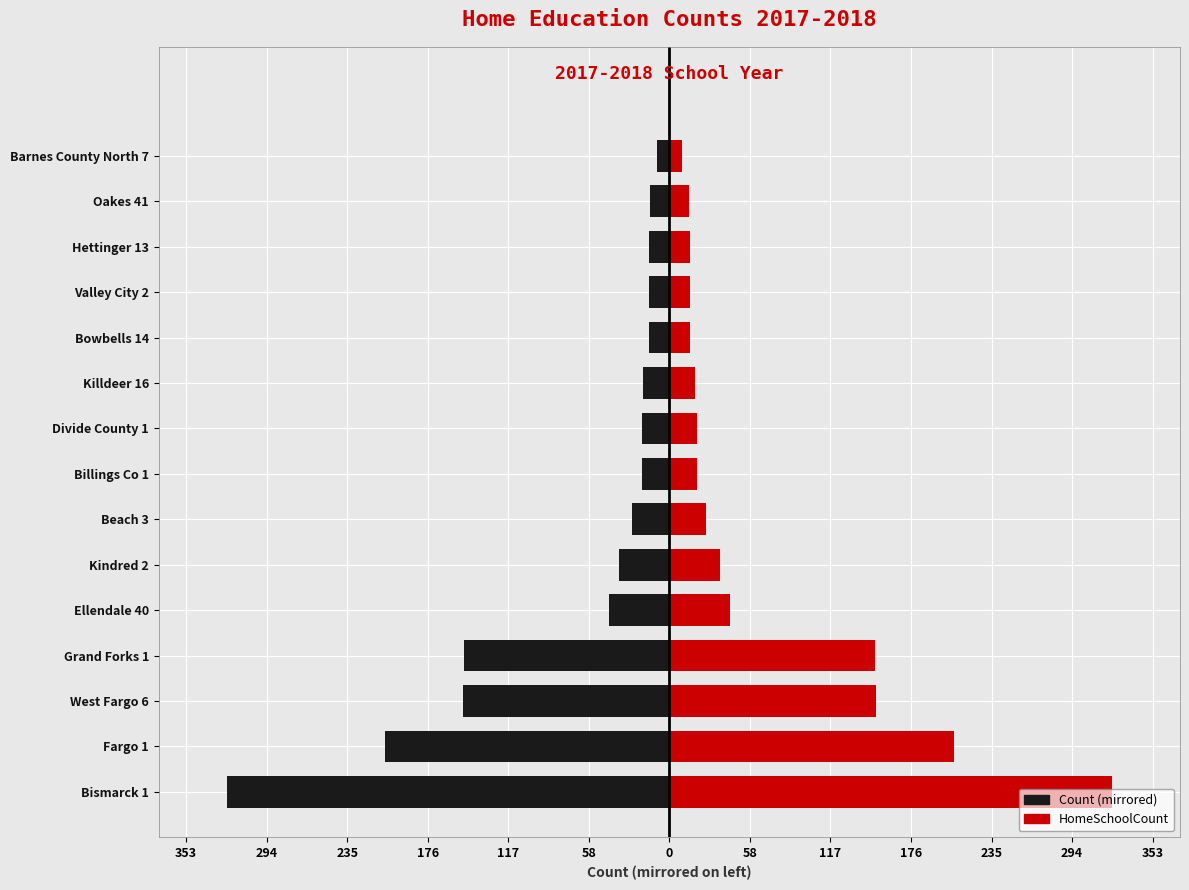

Which series has the widest spread of values?

HomeSchoolCount (Left)